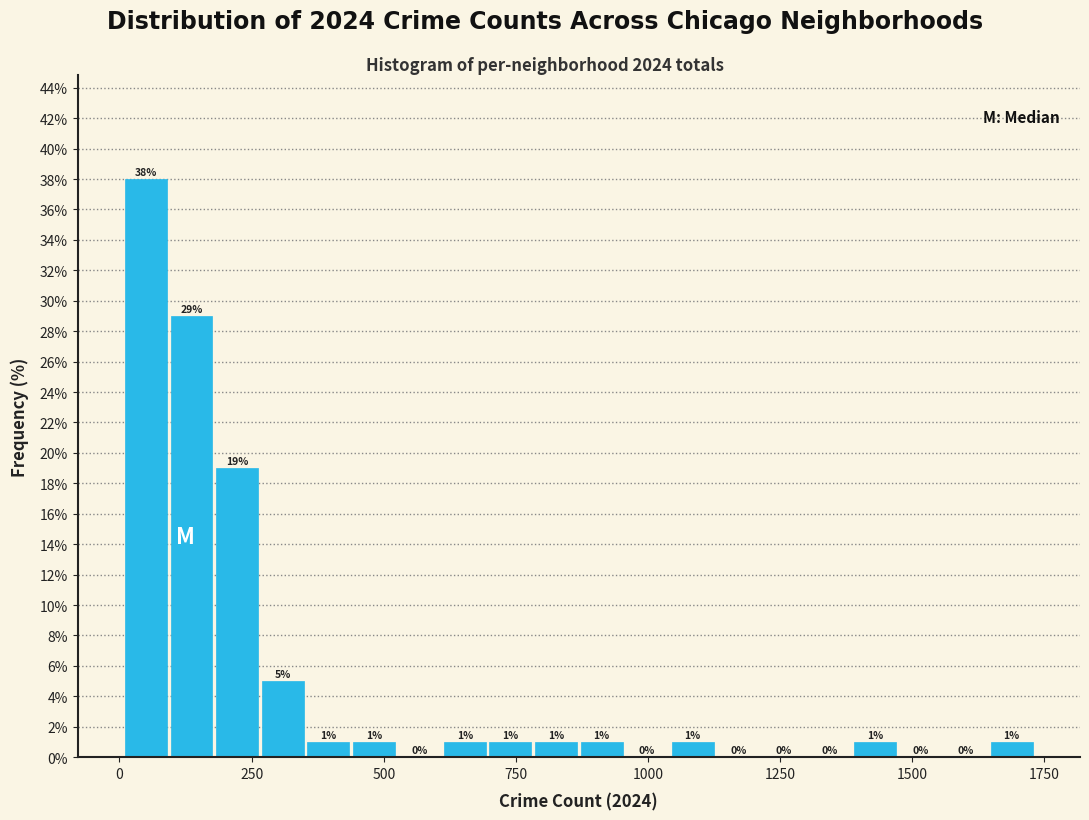

Around what value on the x-axis is the tallest bar? Give the approximate position of its centre, as read against the axis.

50